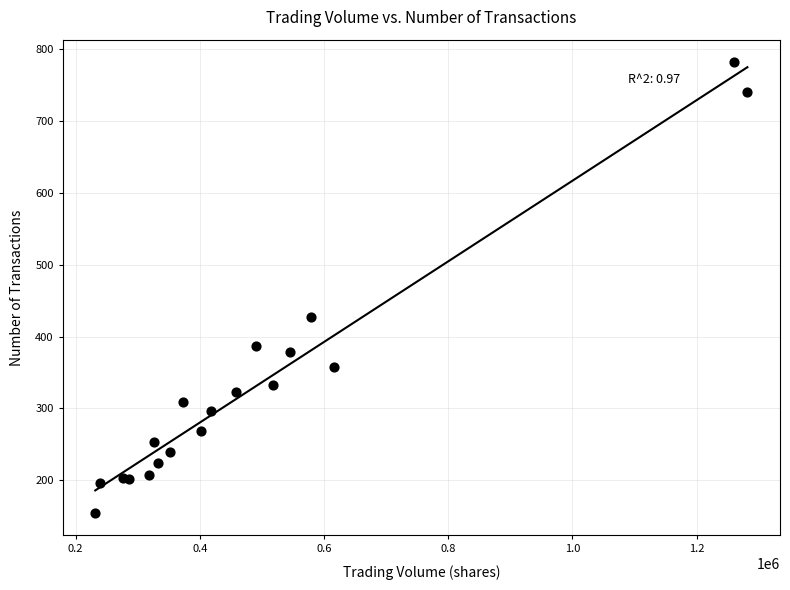

What Y value in the scatter plot is closest to 468?

427